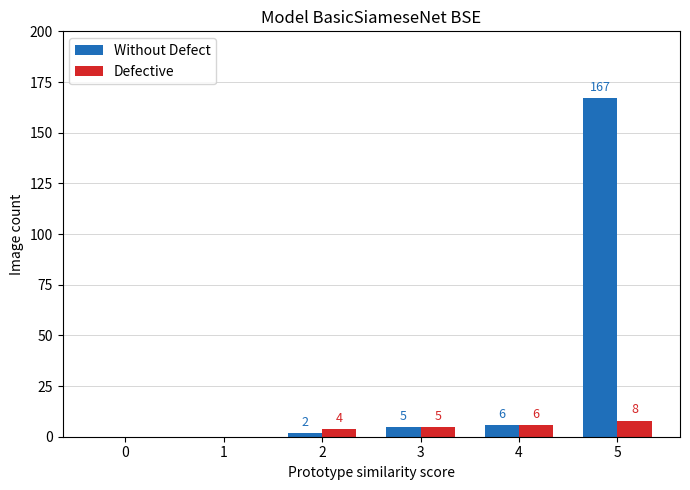

How many values in Without Defect are above zero?

4